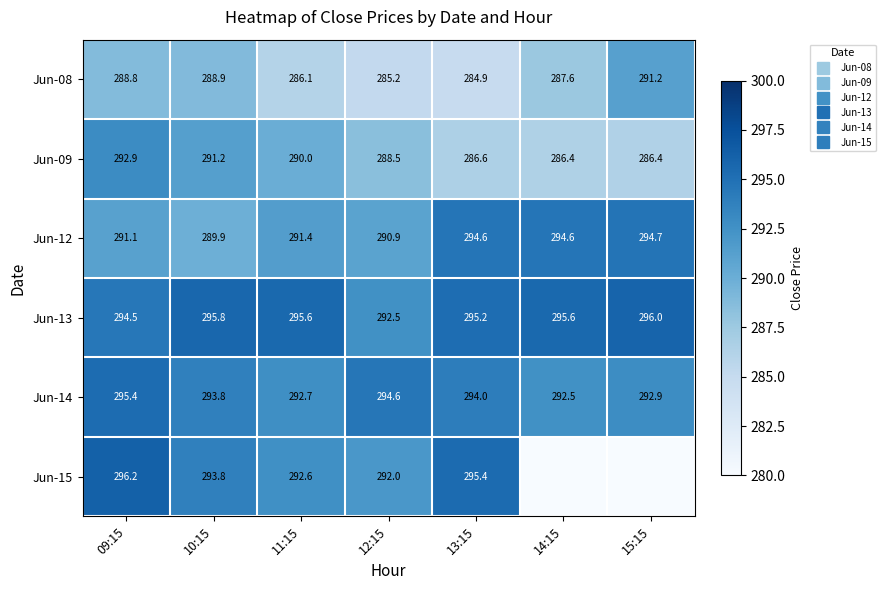

What is the approximate value of Jun-14 at 12:15?

294.6